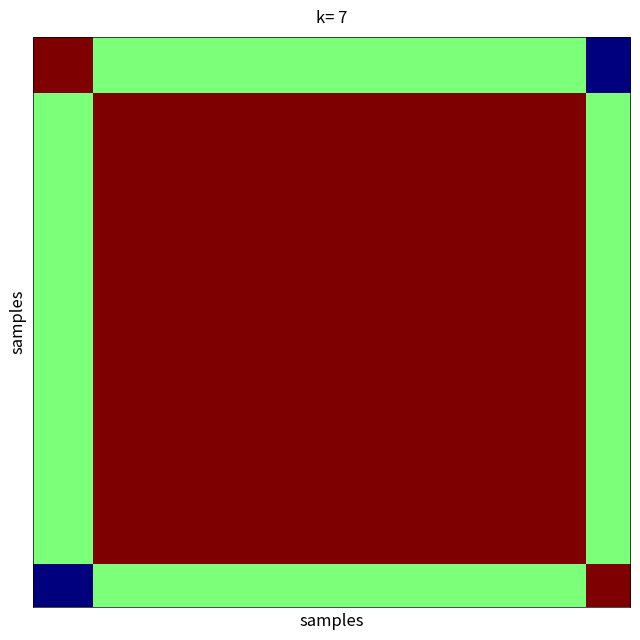

At which category is the sum across all series the highest?

4